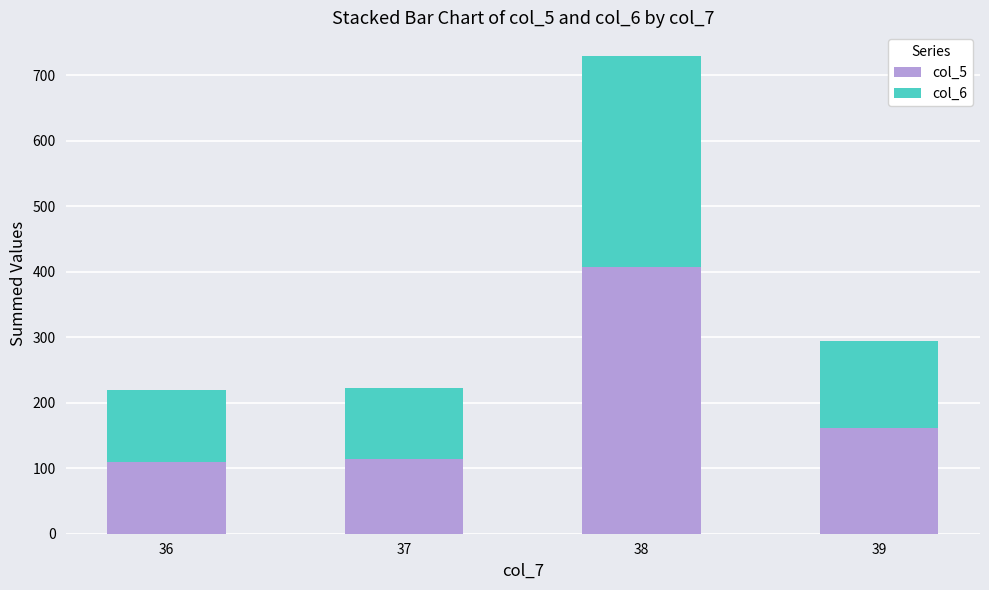

At which category is the sum across all series the highest?

38